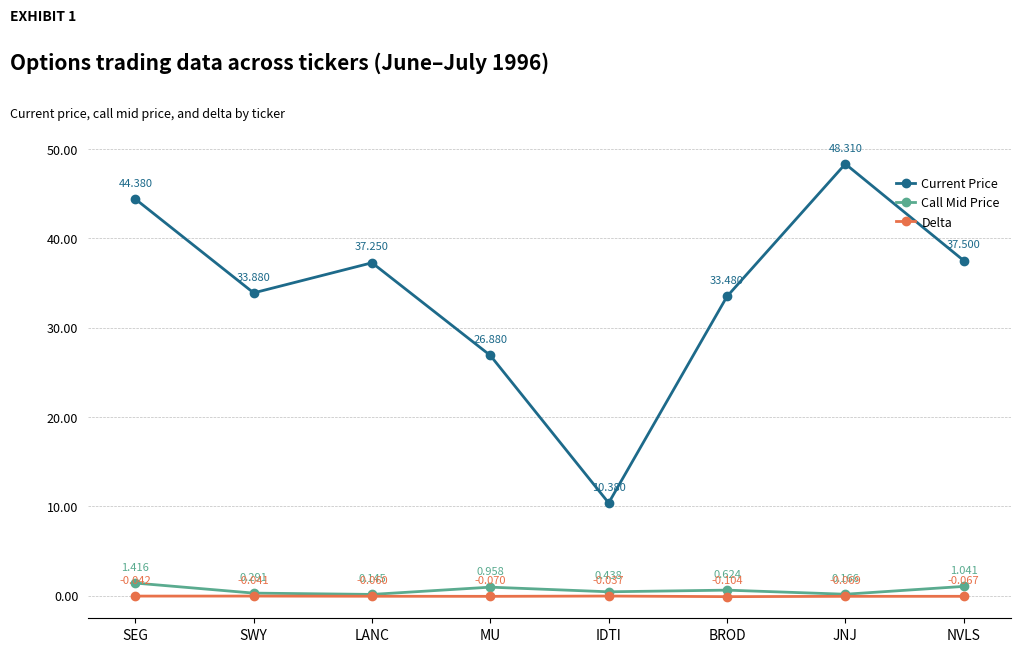

Which series has the widest spread of values?

Current Price